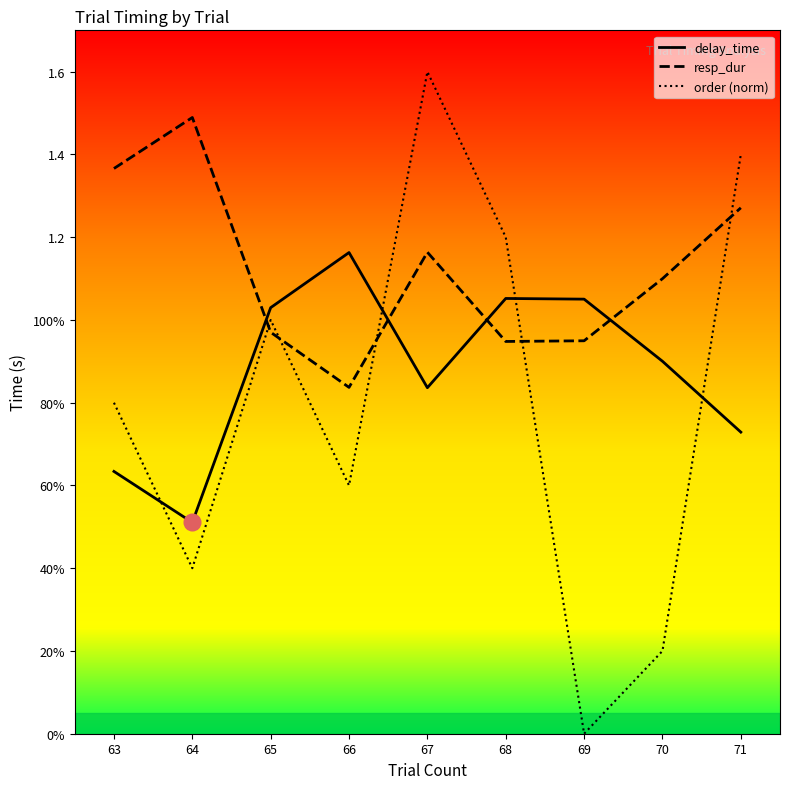

What is the difference between the highest and lowest values at 71?

0.7